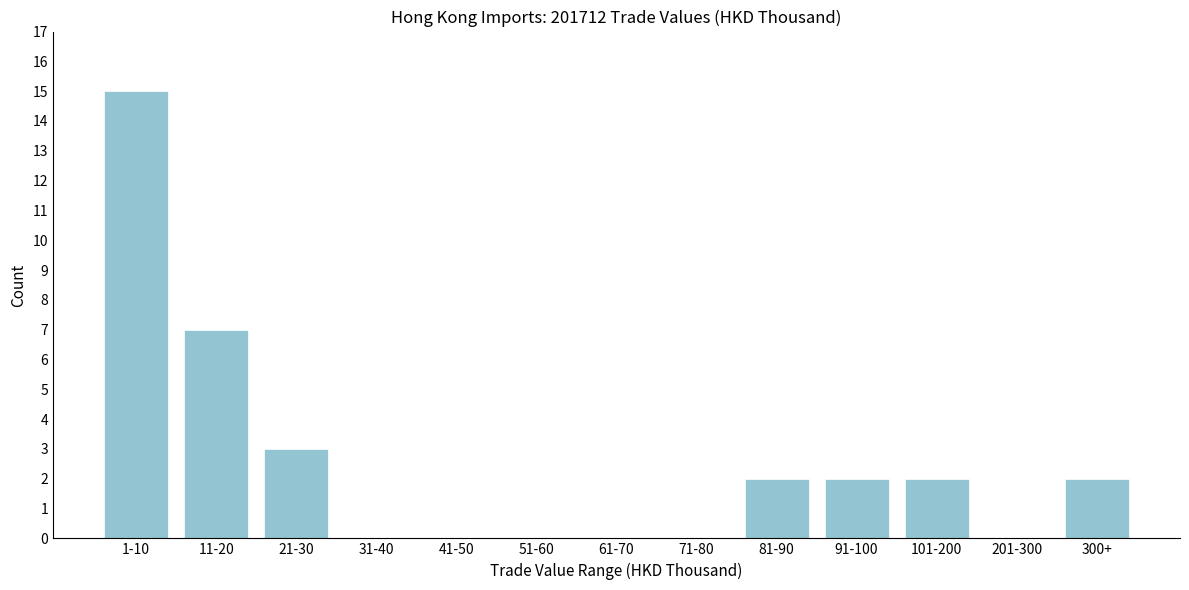

Reading left to right, what are all the values shown in this chart?

1-10=15	11-20=7	21-30=3	31-40=0	41-50=0	51-60=0	61-70=0	71-80=0	81-90=2	91-100=2	101-200=2	201-300=0	300+=2